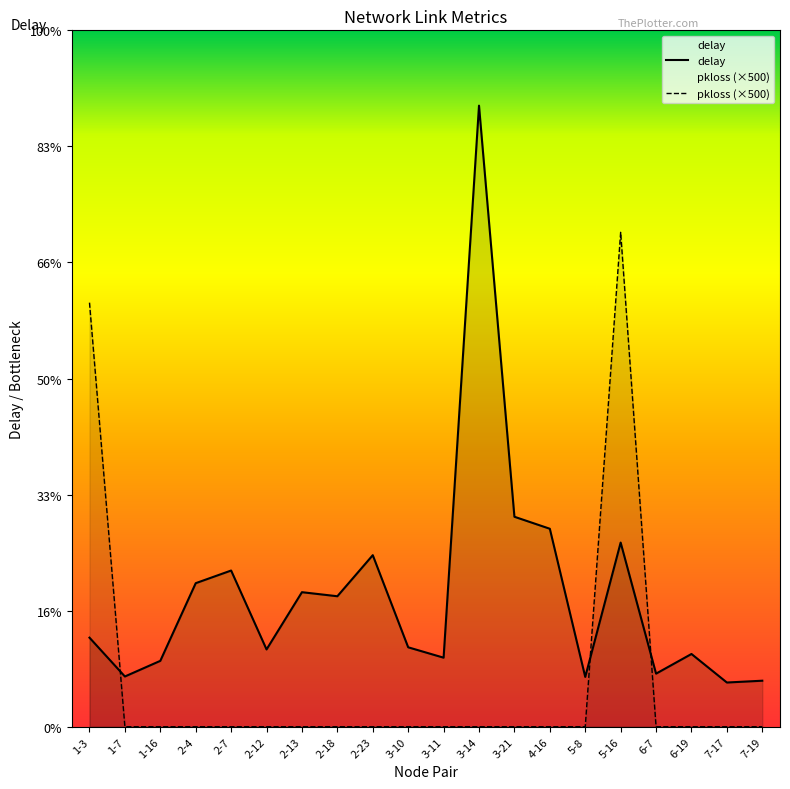

At how many categories does at least one series exceed 0?

20